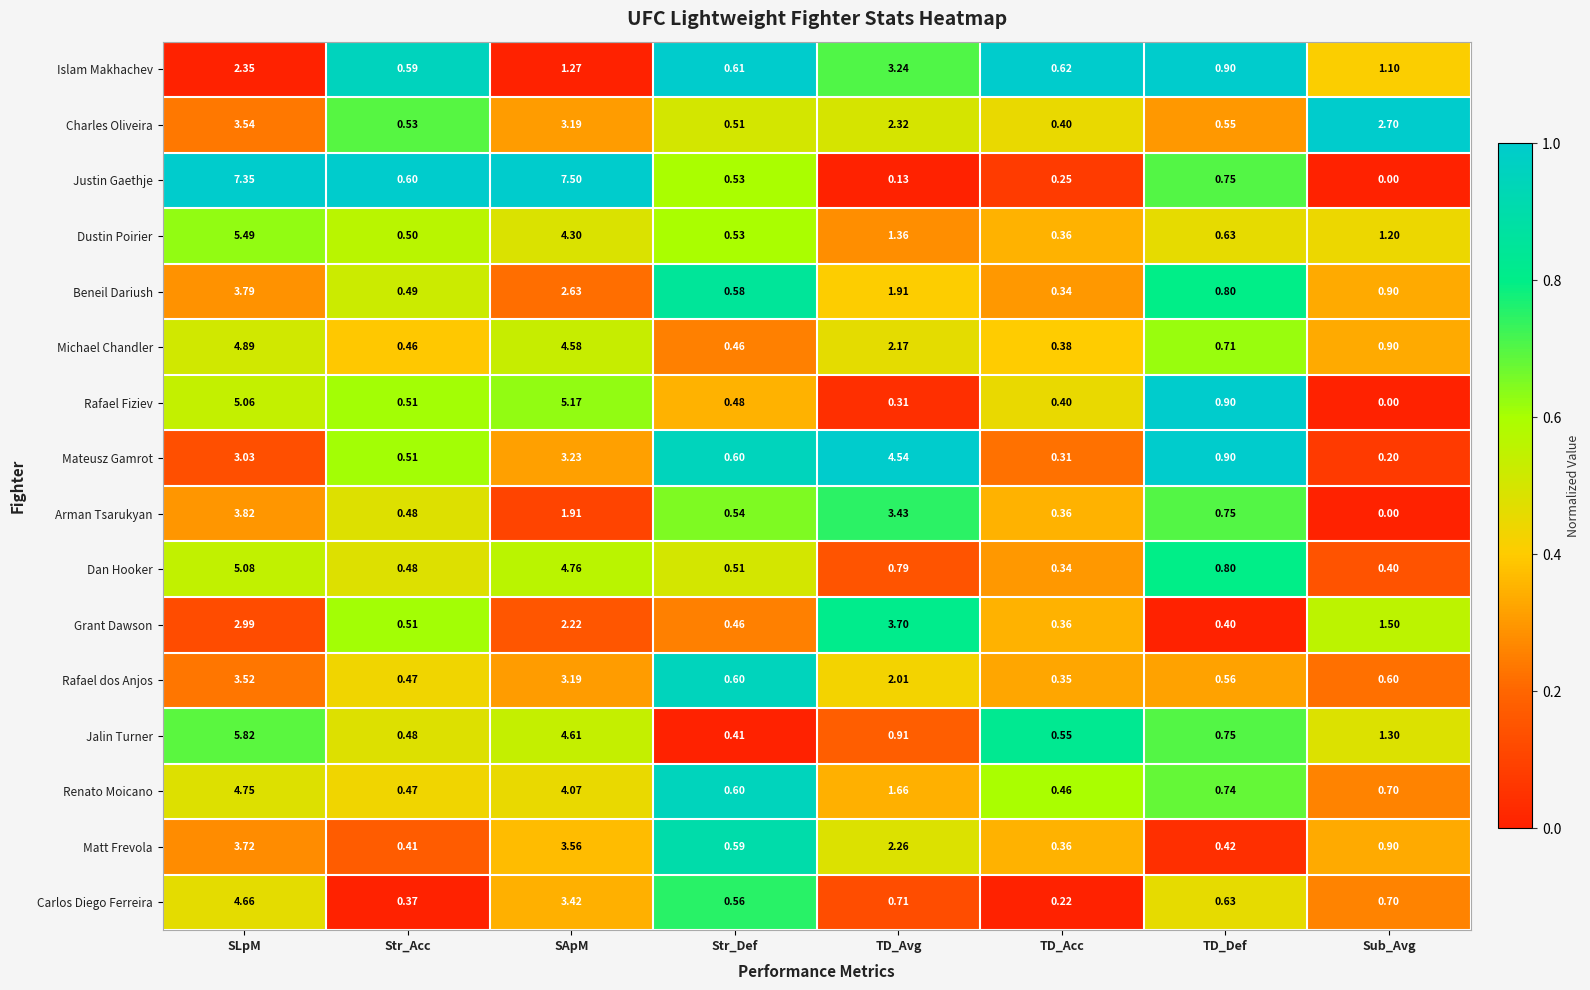

Which label corresponds to the largest value in the chart?

SApM